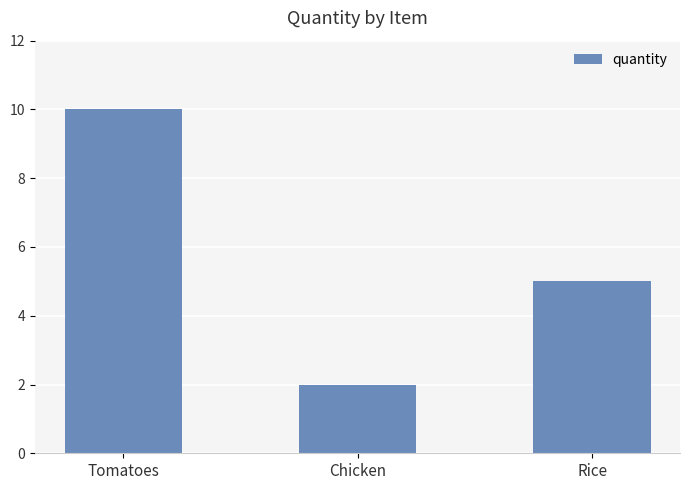

Does the chart contain stacked bars?

No